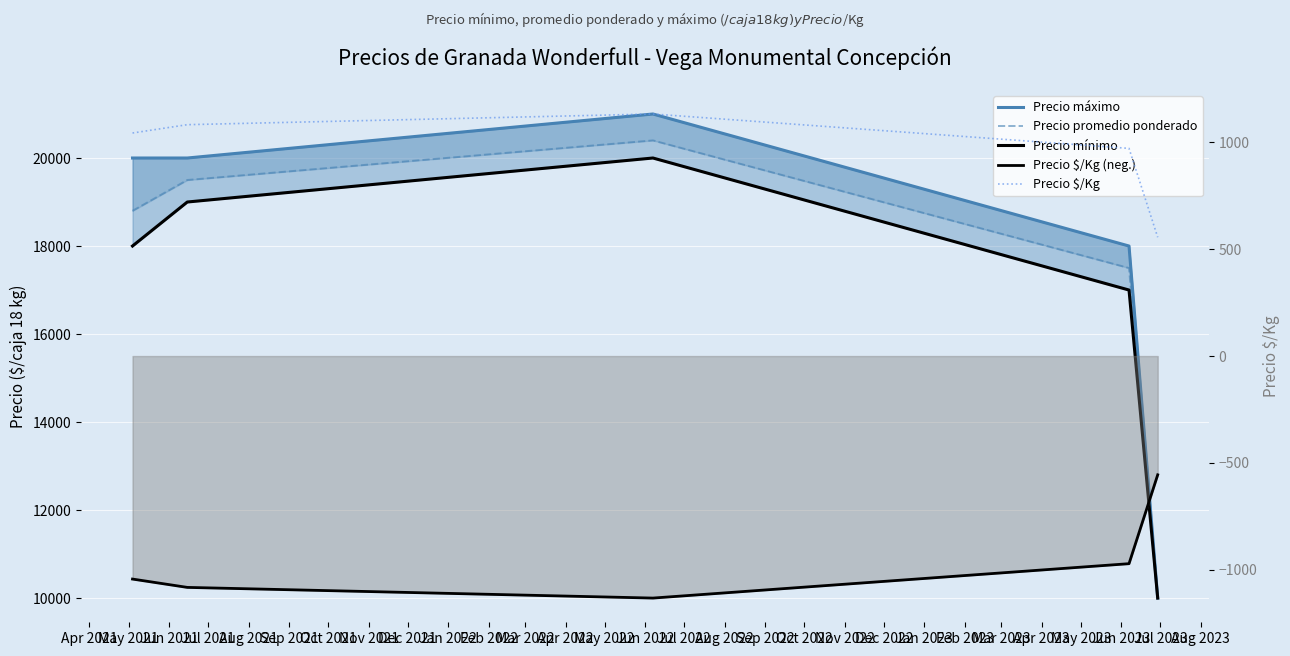

Count the number of categories in the chart.

5